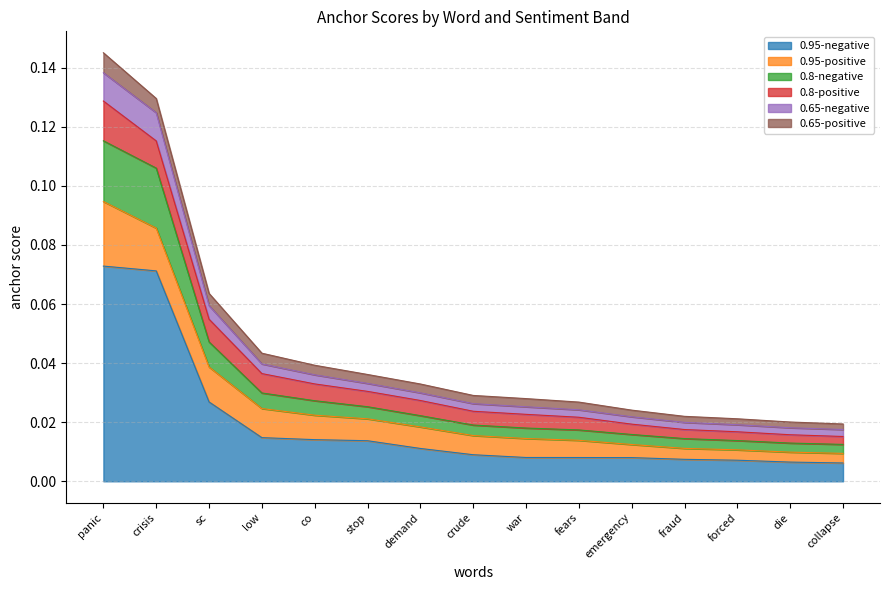

Does the chart display data point markers on the line(s)?

No